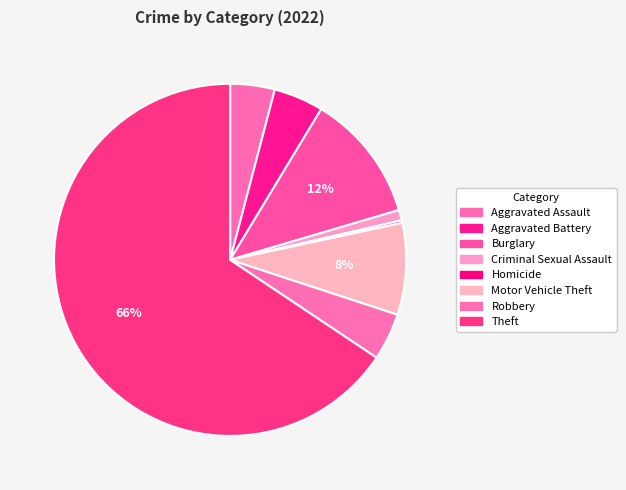

To the nearest percent, what is the difference between the Robbery and Motor Vehicle Theft slice percentages?

4%